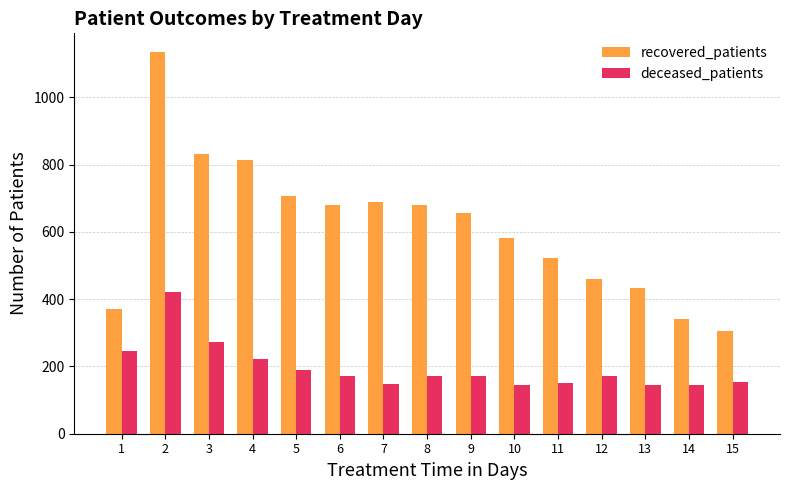

What is the sum of all recovered_patients values?

9211